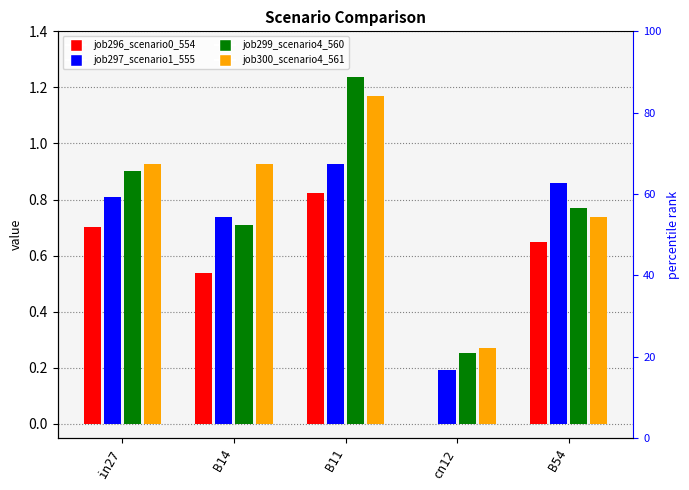

What is the value of the job299_scenario4_560 bar at the 3rd from the left?

1.2